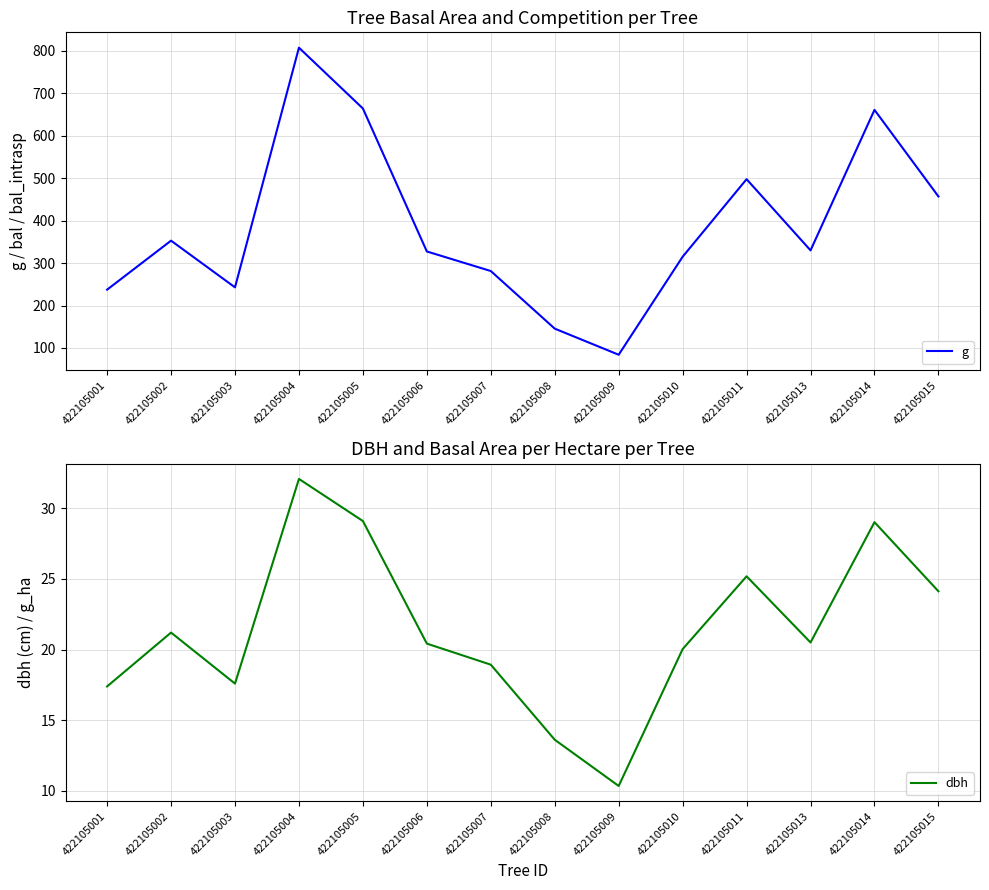

At which category does dbh reach its first local peak?

422105002